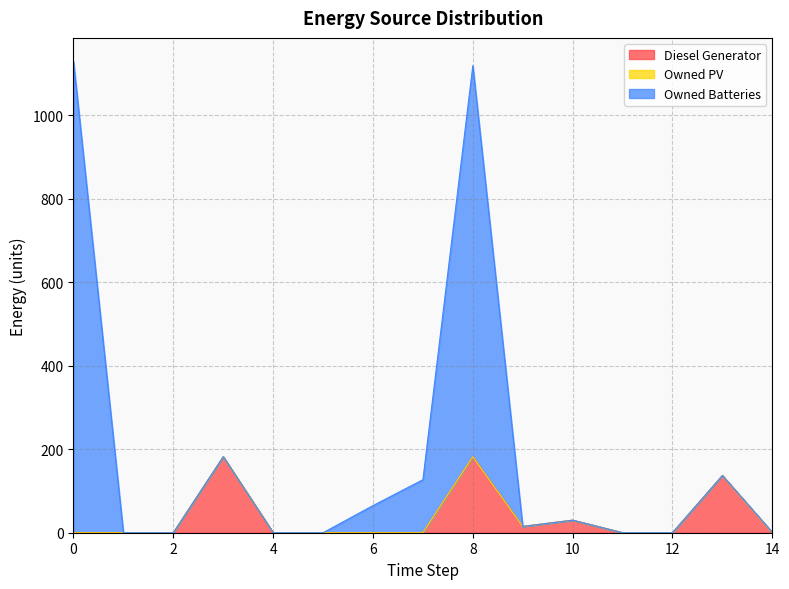

What is the highest value of the Diesel Generator series?

182.0